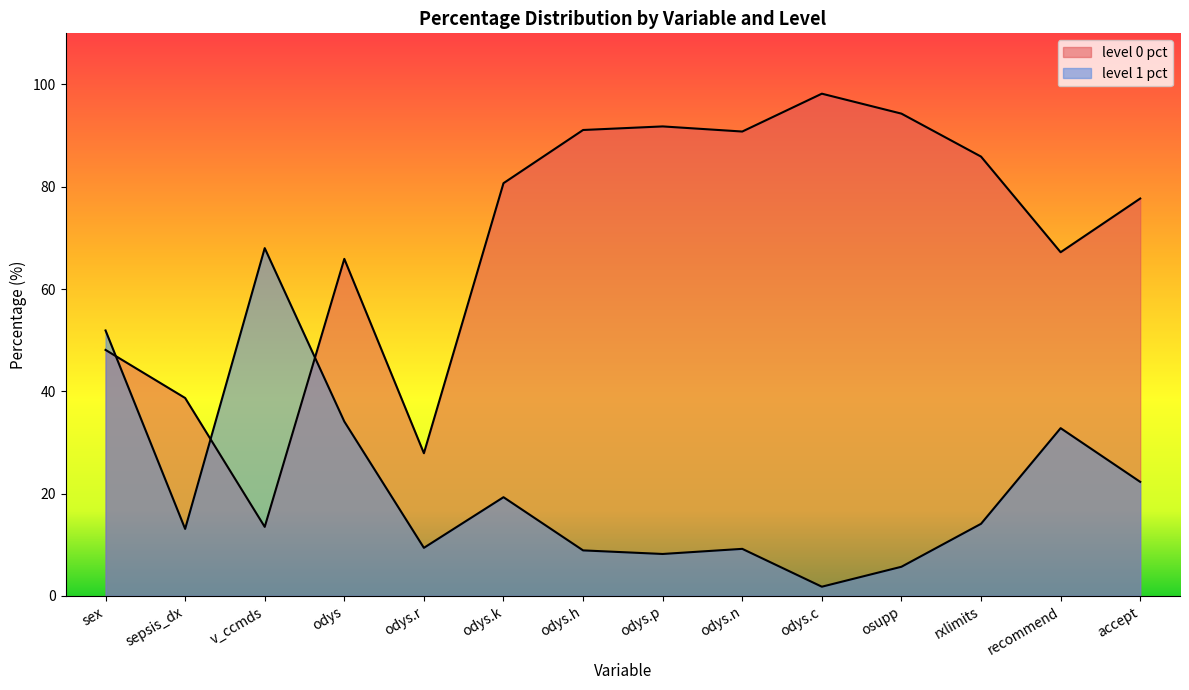

Which label corresponds to the largest value in the chart?

odys.c